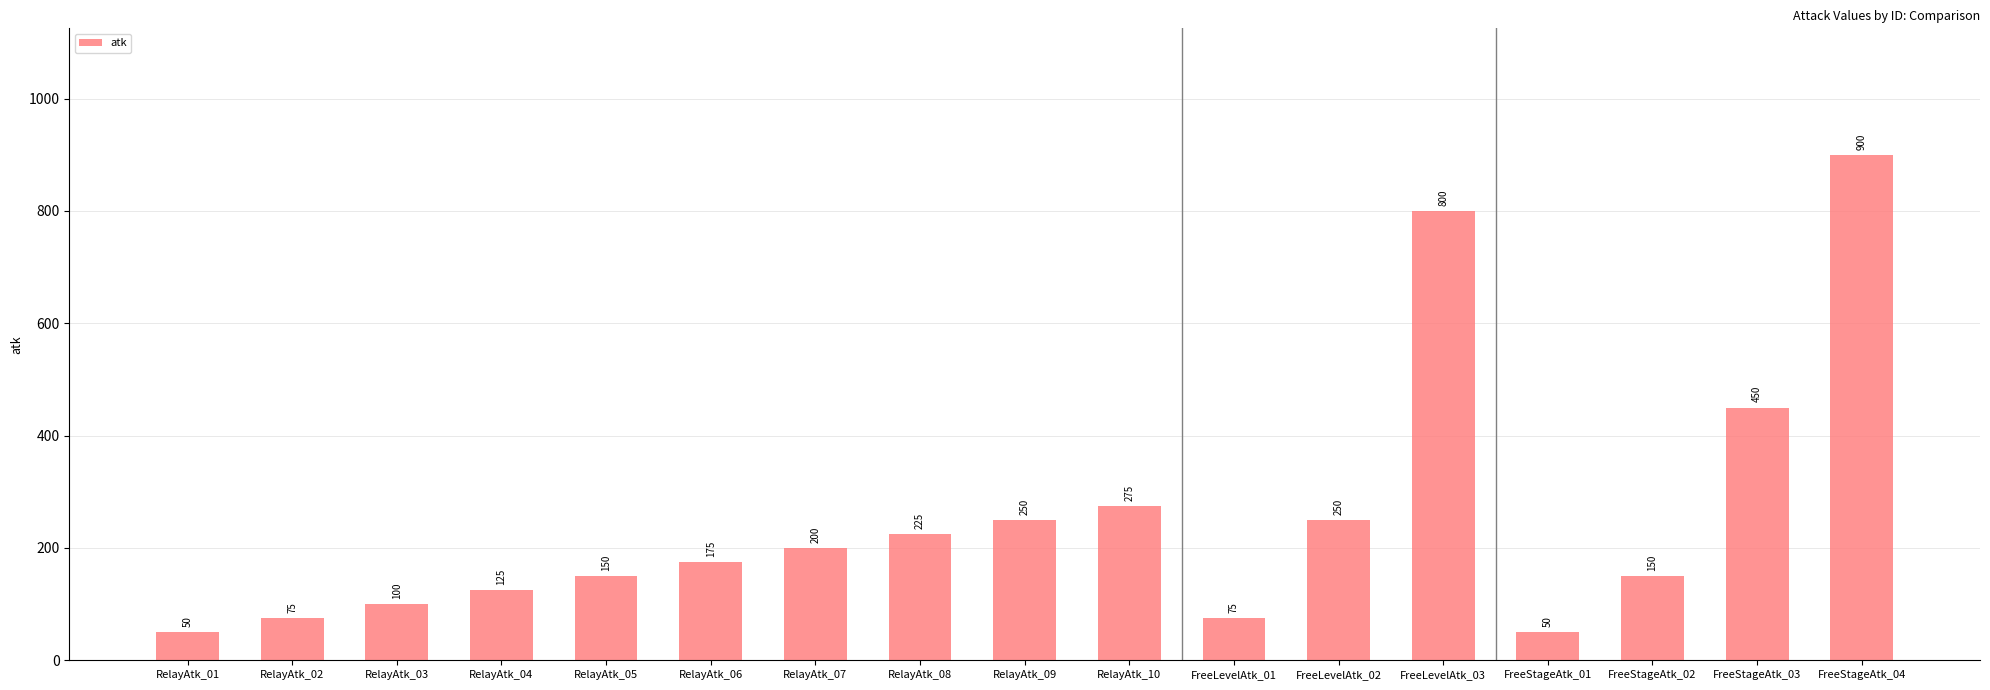

Between RelayAtk_03 and RelayAtk_09, which is larger?

RelayAtk_09